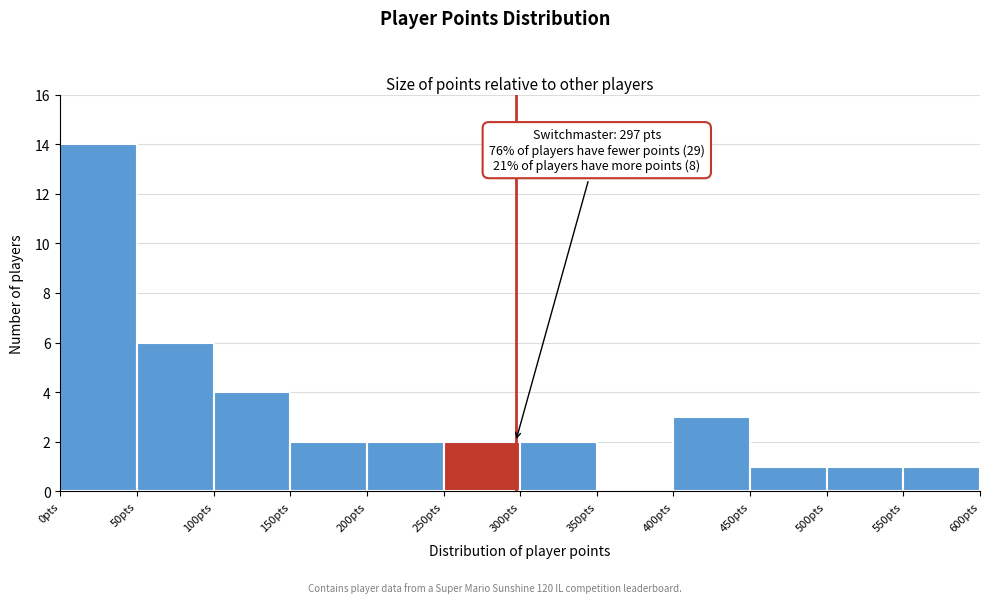

Over which range of the x-axis is the bar tallest?

0 to 50